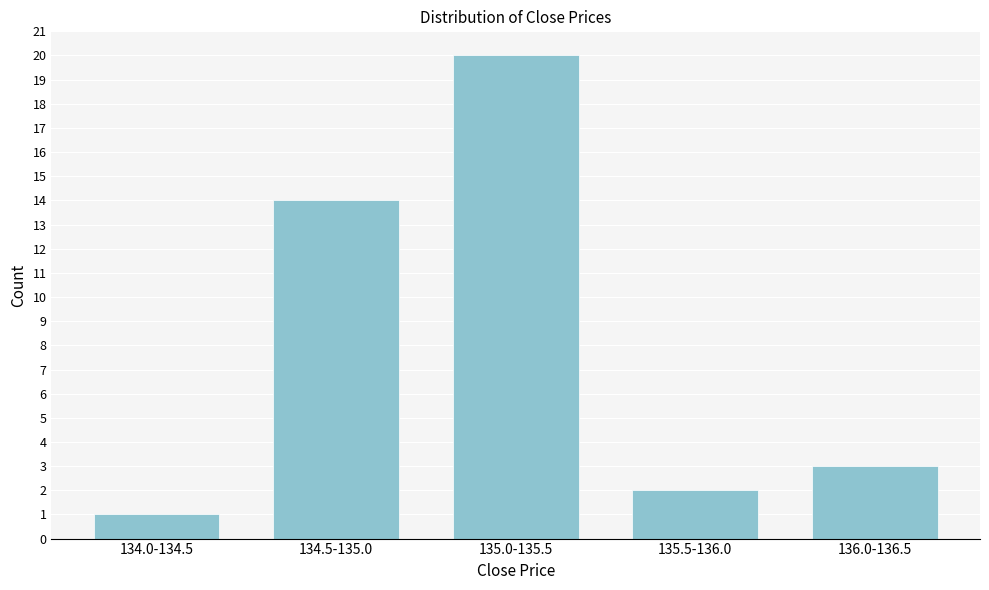

Reading left to right, list all the values displayed in this chart.

1	14	20	2	3